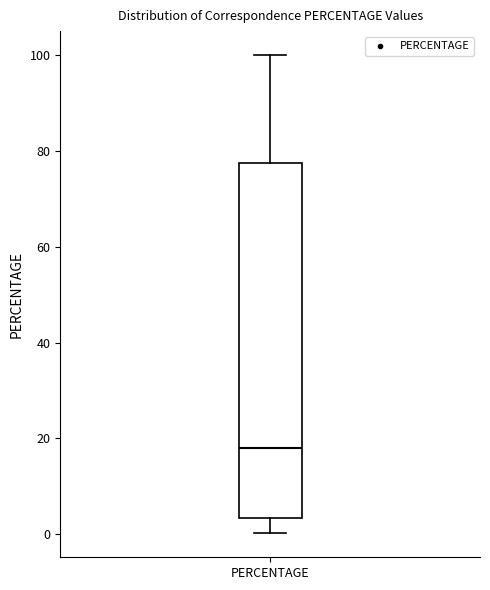

Where is the upper edge of the box for PERCENTAGE on the y-axis? The values are not printed on the chart, so give them approximately, as read against the axis.

78